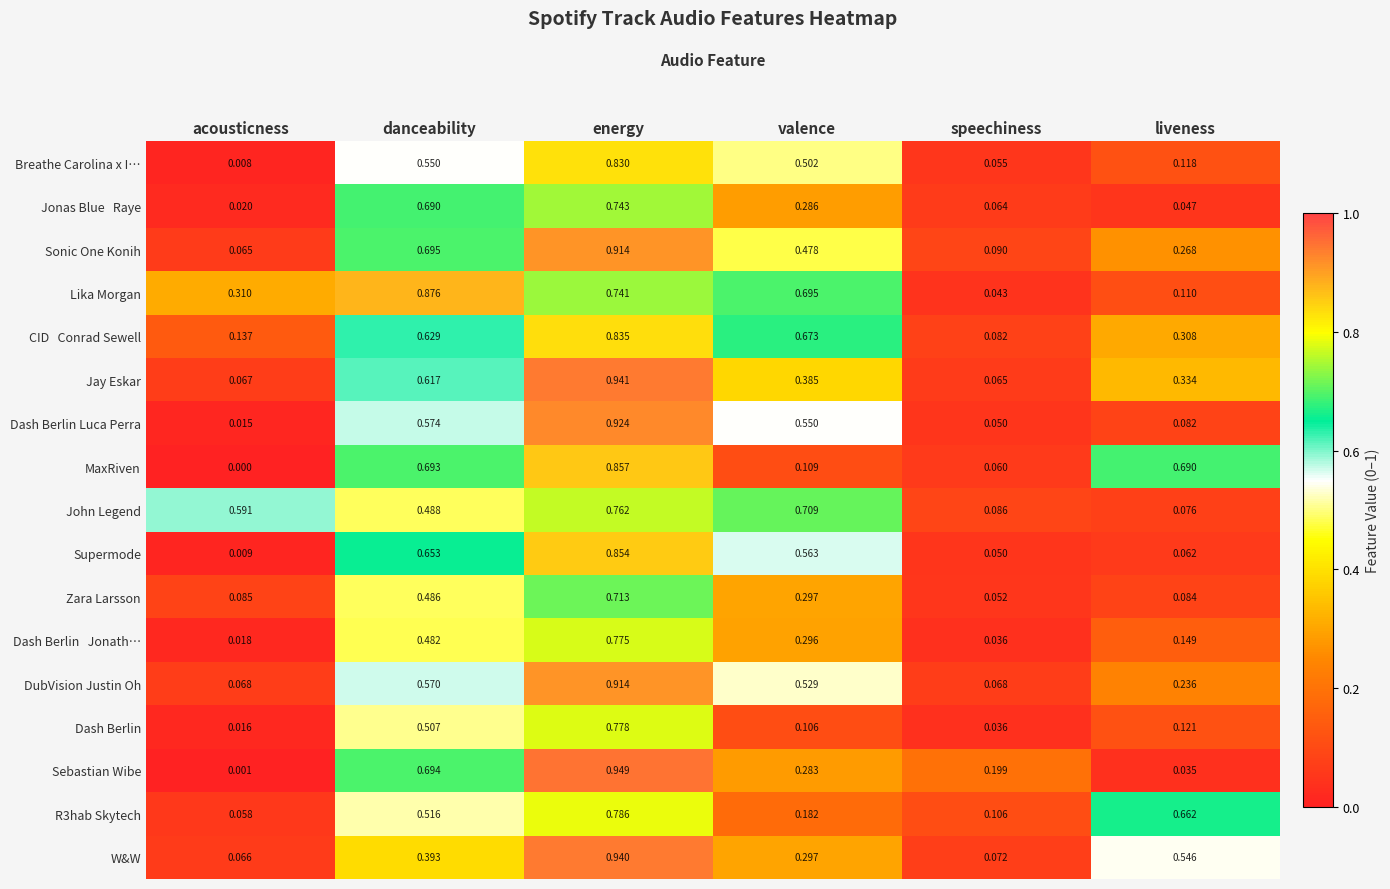

Which category has the highest value across all series?

energy